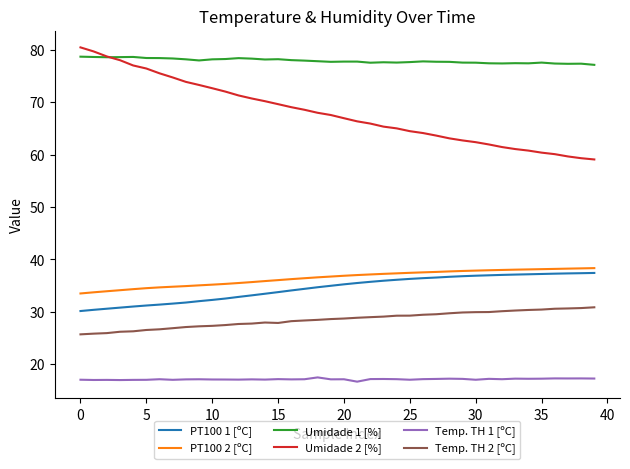

Which series has the largest total across all categories?

Umidade 1 [%]